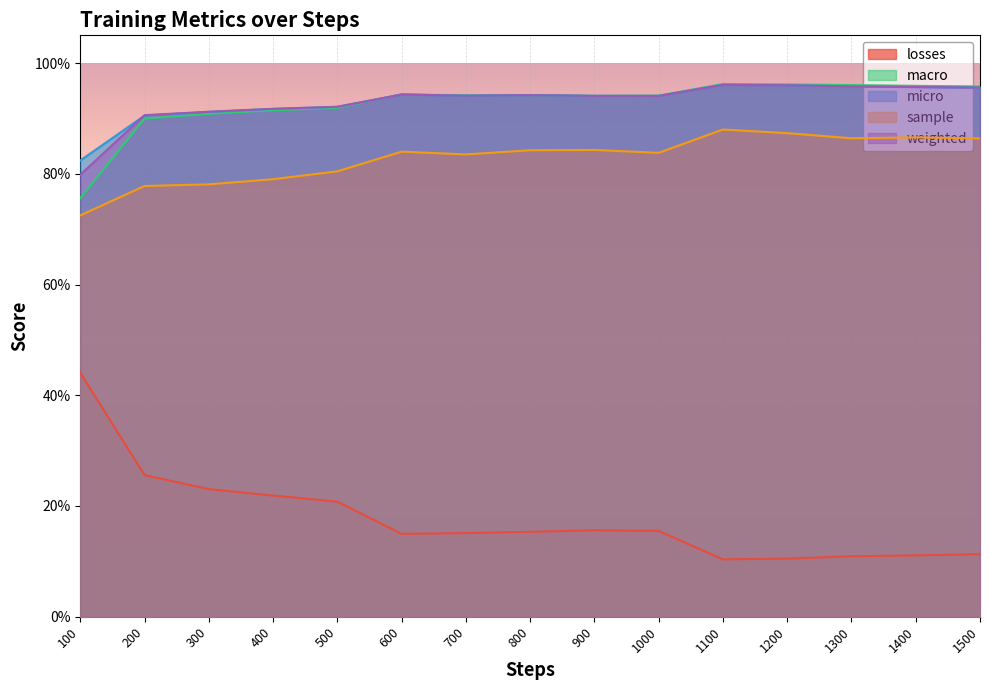

Between 1000 and 1300, which is larger?

1000